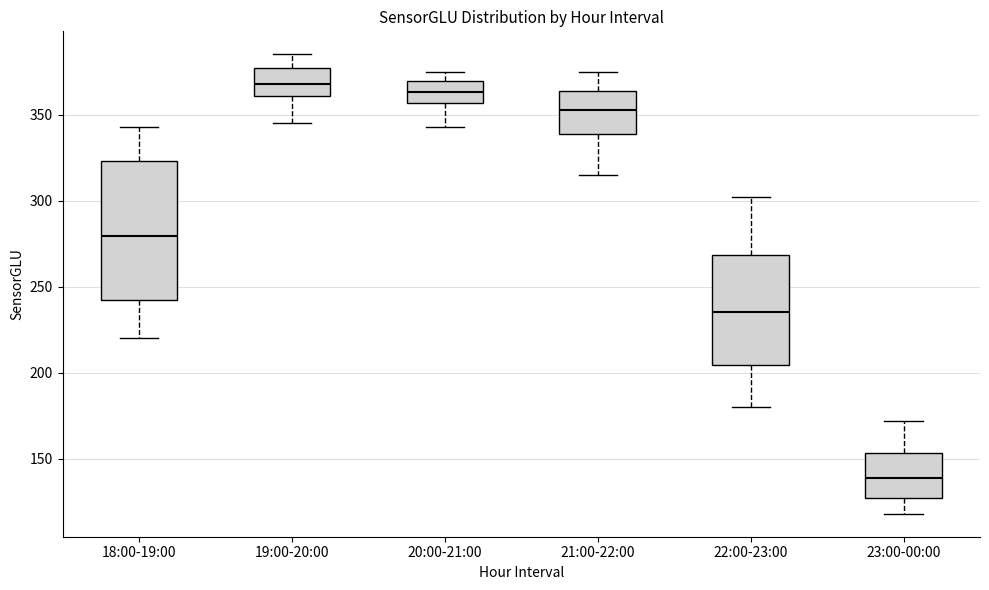

Reading left to right, read every box against the y-axis: the position of its median line, the range the box covers, and the ends of its whiskers. The values are not printed on the chart, so give them approximately, as read against the axis.

18:00-19:00: median 280, box 240 to 325, whiskers 220 to 345
19:00-20:00: median 370, box 360 to 375, whiskers 345 to 385
20:00-21:00: median 365, box 355 to 370, whiskers 345 to 375
21:00-22:00: median 355, box 340 to 365, whiskers 315 to 375
22:00-23:00: median 235, box 205 to 270, whiskers 180 to 300
23:00-00:00: median 140, box 125 to 155, whiskers 120 to 170